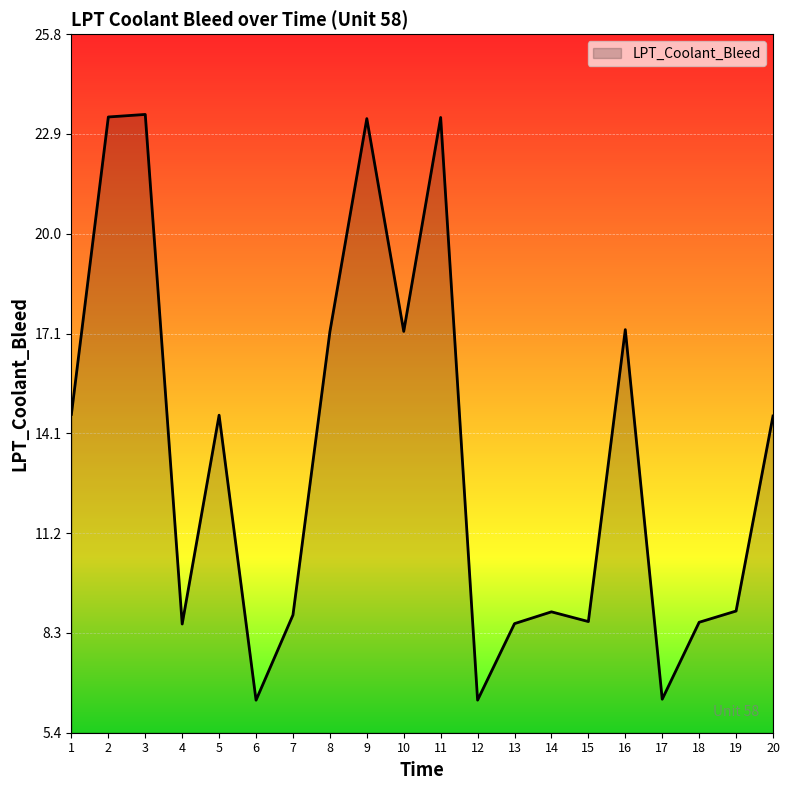

What is the difference between the values at 19 and 9?

14.4